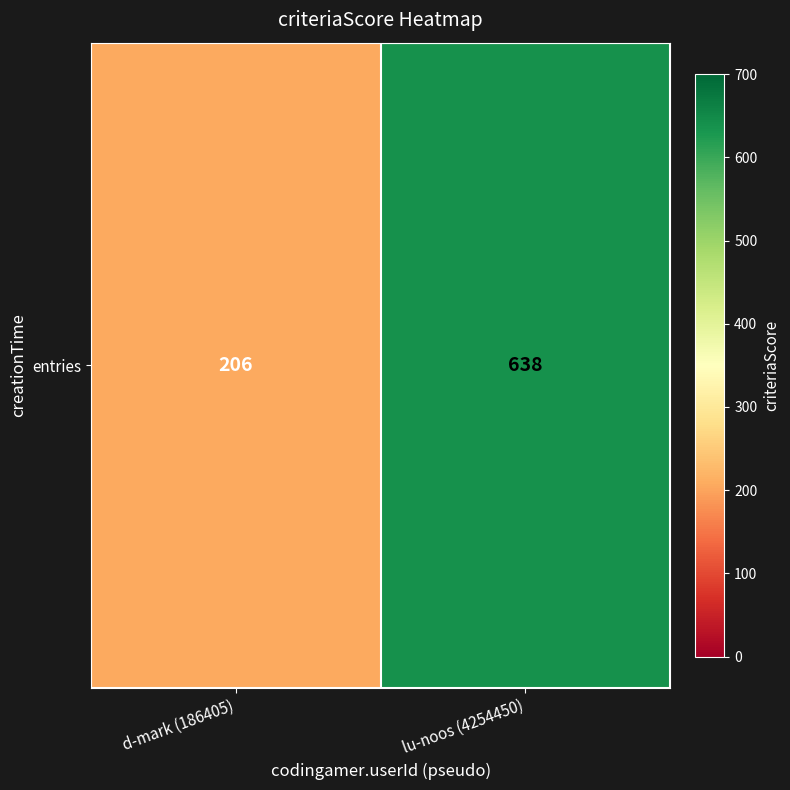

List the labels in order of value, smallest first.

d-mark (186405), lu-noos (4254450)